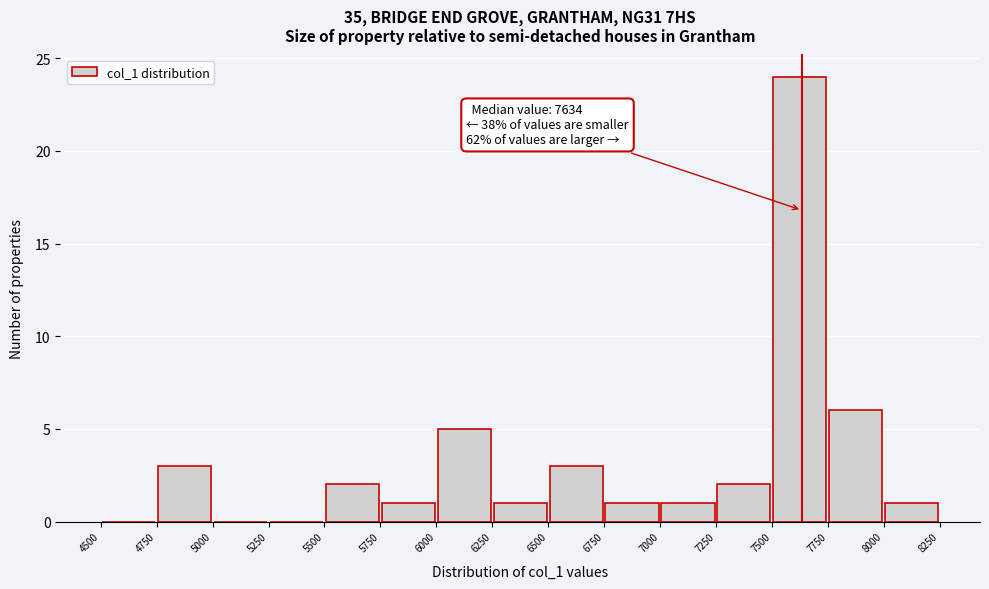

Which range on the x-axis has the tallest bar?

7500 to 7750